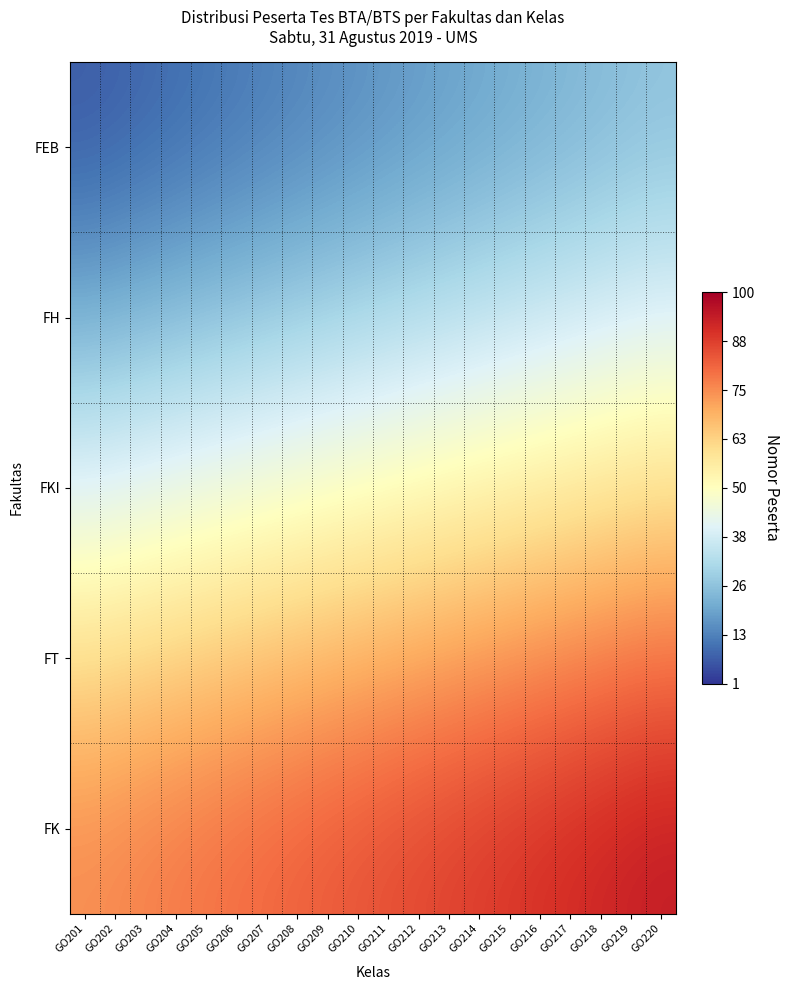

The FEB series shows 28.1 at GO210. True or false?

False